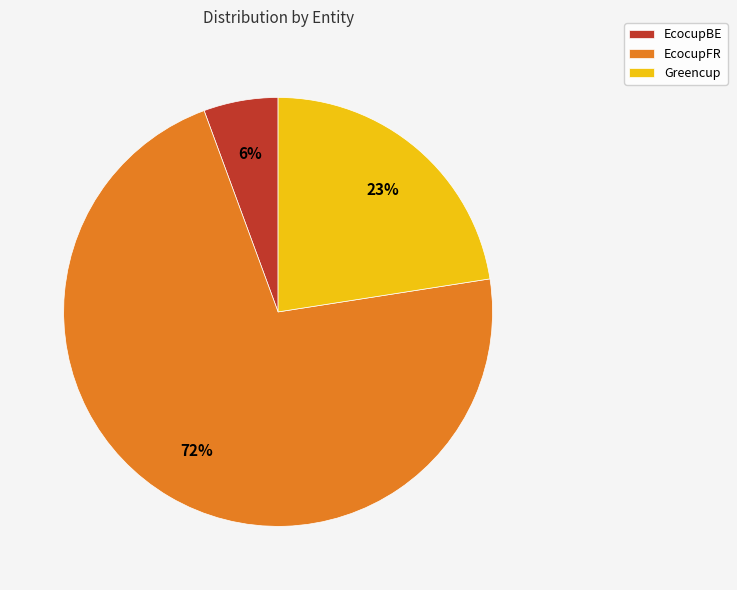

True or false: EcocupFR accounts for 72% of the total.

True